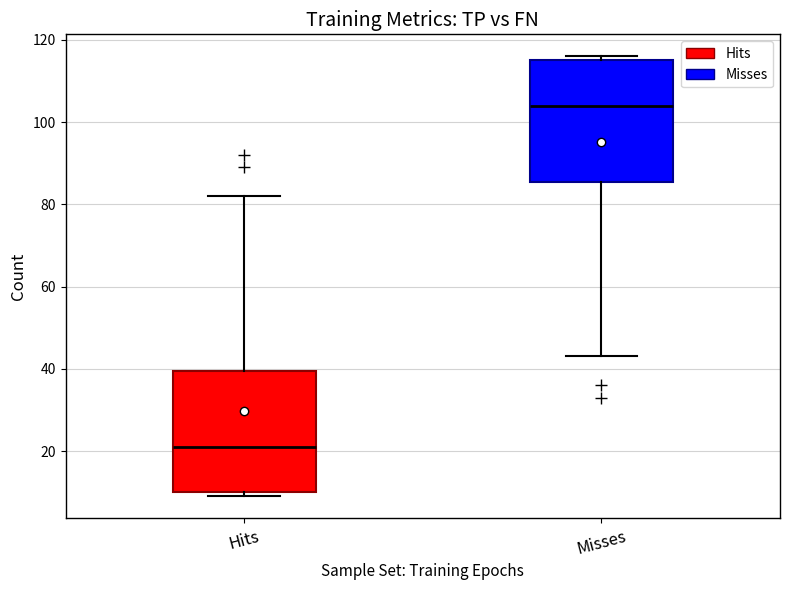

Which box's median line is the highest?

Misses